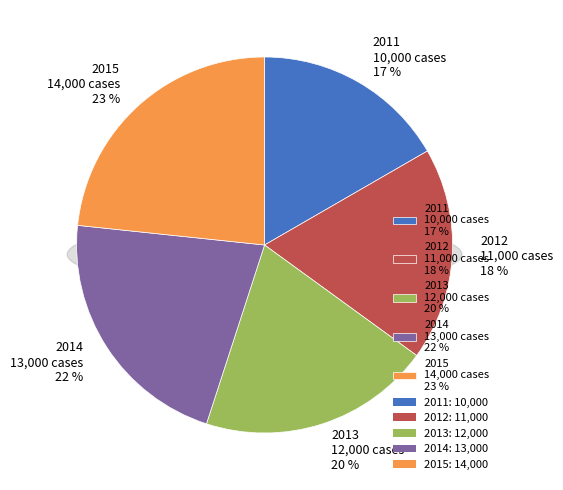

Count the number of slices in the pie.

5